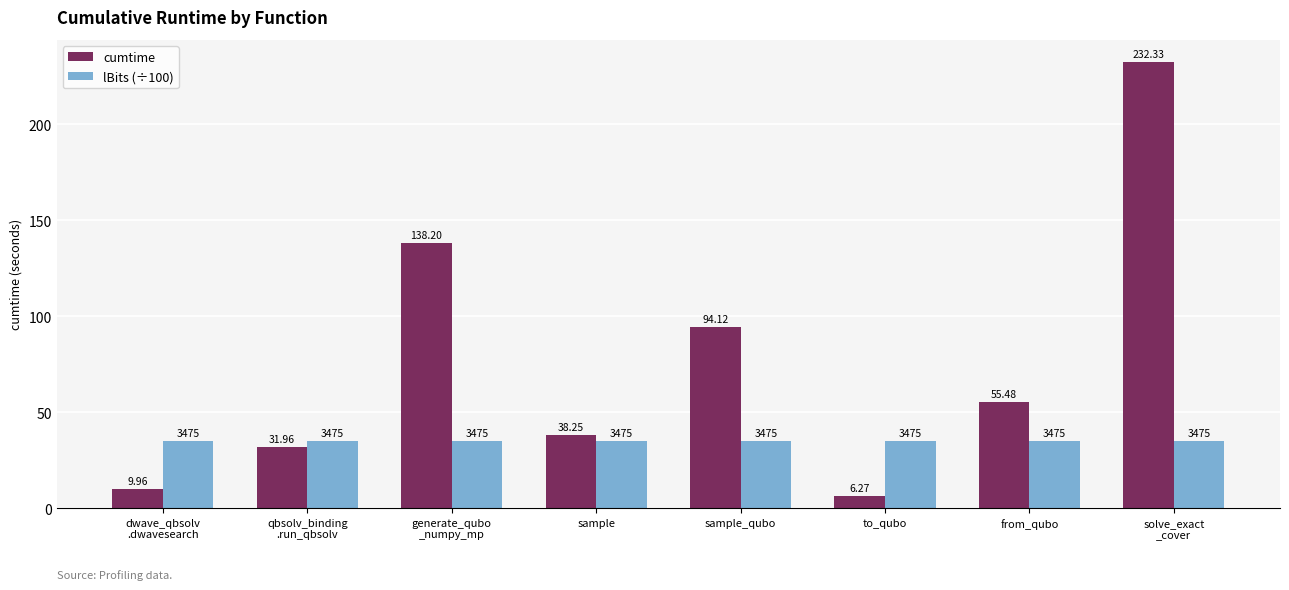

At which label does cumtime first exceed 55?

generate_qubo
_numpy_mp